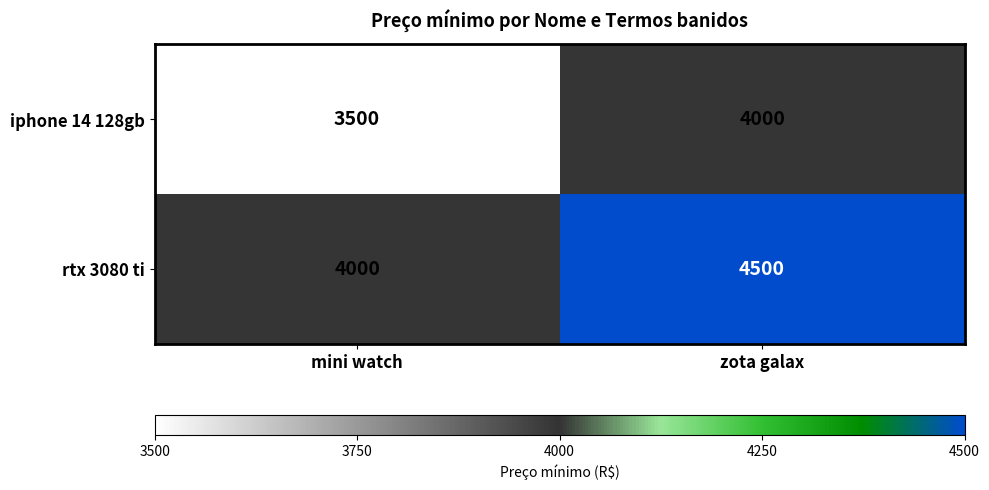

Reading right to left, transcribe all the data shown in this chart.

iphone 14 128gb: 4000	3500
rtx 3080 ti: 4500	4000